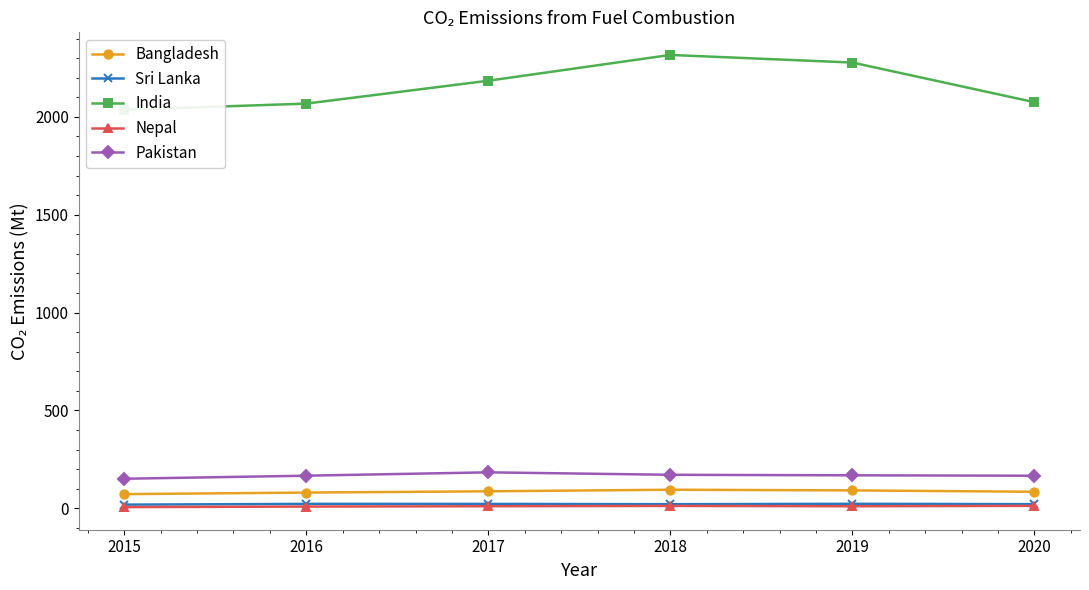

Is this an area chart (filled region under the line)?

No